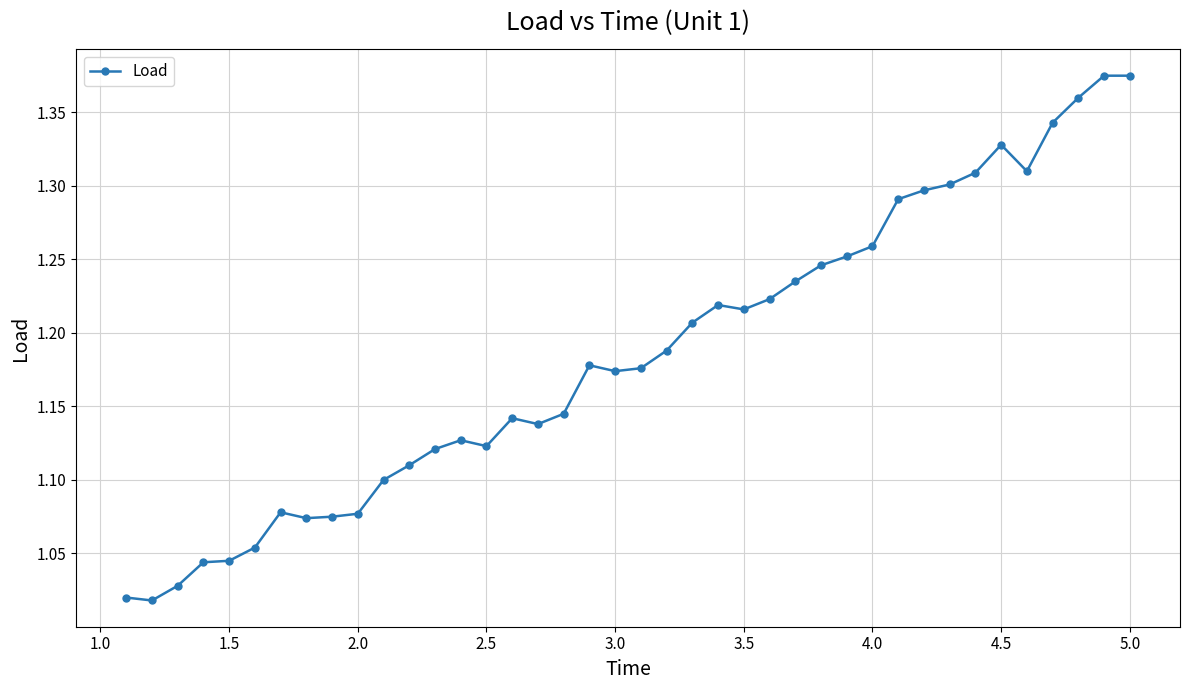

What is the difference between the maximum and minimum values?

0.4